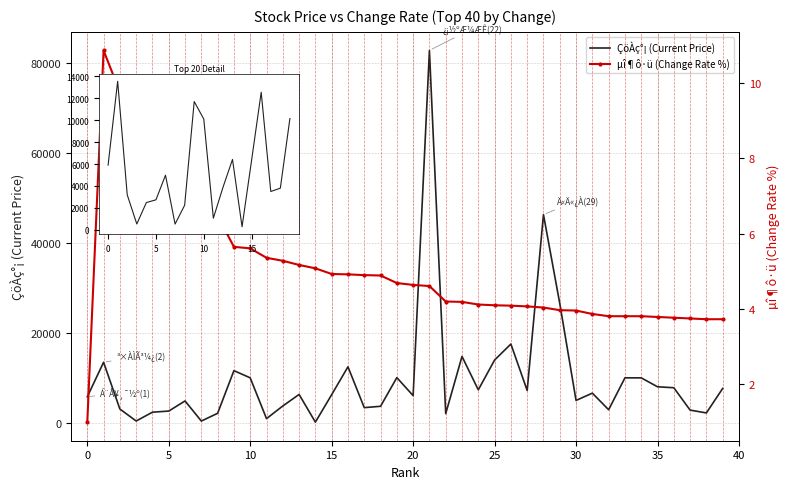

Reading left to right, list all the values displayed in this chart.

ÇöÀç°¡: 0=5900.0	1=13550.0	2=3190.0	3=530.0	4=2485.0	5=2735.0	6=4980.0	7=522.0	8=2240.0	9=11700.0	10=10100.0	11=1060.0	12=3860.0	13=6420.0	14=280.0	15=6370.0	16=12550.0	17=3495.0	18=3795.0	19=10150.0	20=6160.0	21=82700.0	22=2165.0	23=14850.0	24=7440.0	25=14050.0	26=17600.0	27=7300.0	28=46300.0	29=26600.0	30=5090.0	31=6710.0	32=3030.0	33=10100.0	34=10100.0	35=8120.0	36=7910.0	37=2950.0	38=2320.0	39=7750.0
µî¶ô·ü: 0=1.0	1=10.9	2=9.8	3=8.9	4=8.3	5=8.2	6=7.8	7=7.8	8=6.5	9=5.7	10=5.6	11=5.4	12=5.3	13=5.2	14=5.1	15=4.9	16=4.9	17=4.9	18=4.9	19=4.7	20=4.6	21=4.6	22=4.2	23=4.2	24=4.1	25=4.1	26=4.1	27=4.1	28=4.0	29=4.0	30=4.0	31=3.9	32=3.8	33=3.8	34=3.8	35=3.8	36=3.8	37=3.8	38=3.7	39=3.7